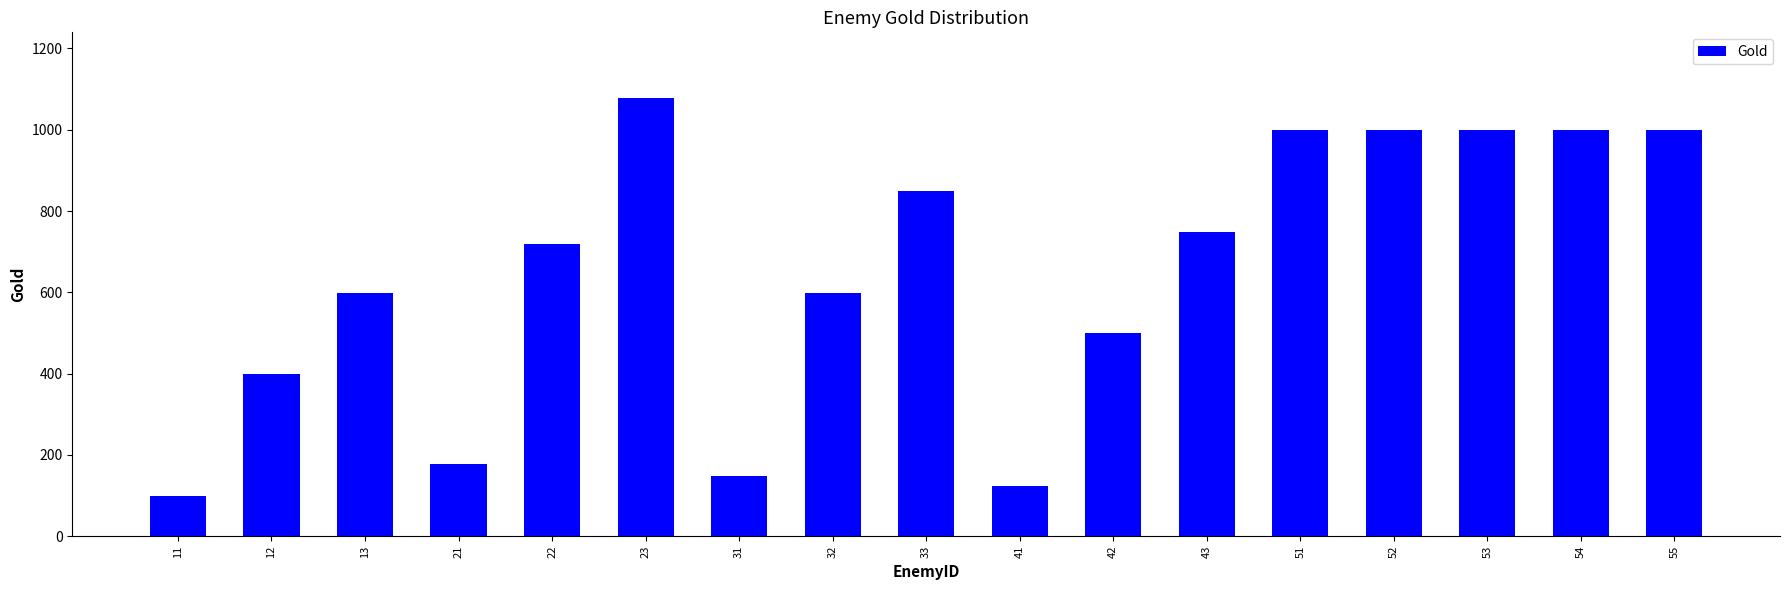

At which category does the chart reach its peak across all series?

23